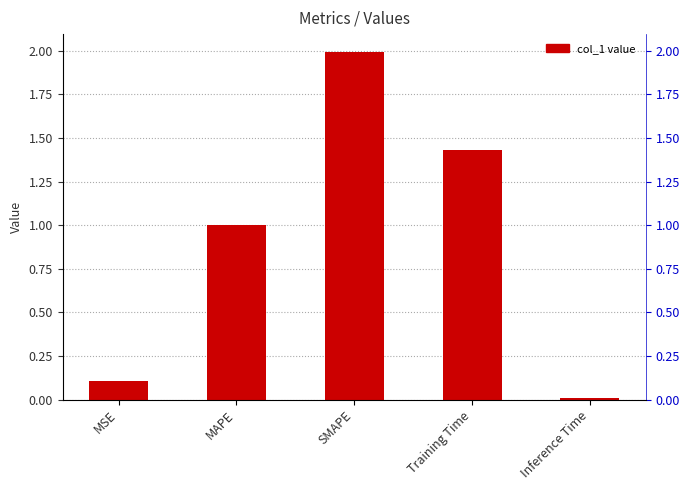

Reading left to right, list all the values displayed in this chart.

MSE=0.1	MAPE=1.0	SMAPE=2.0	Training Time=1.4	Inference Time=0.0